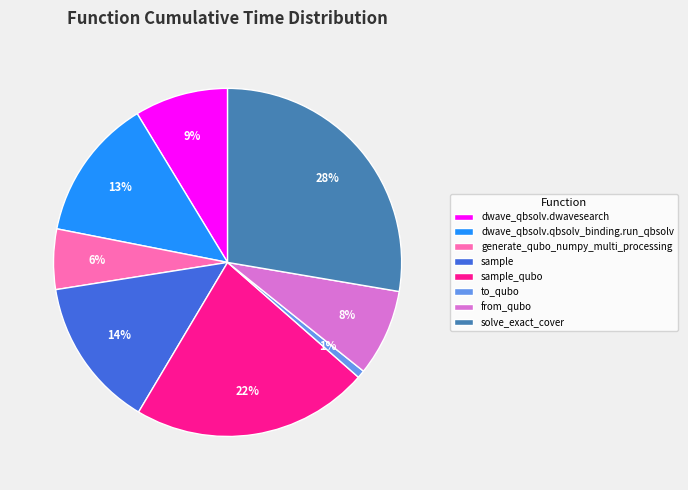

Between dwave_qbsolv.qbsolv_binding.run_qbsolv and sample, which is larger?

sample